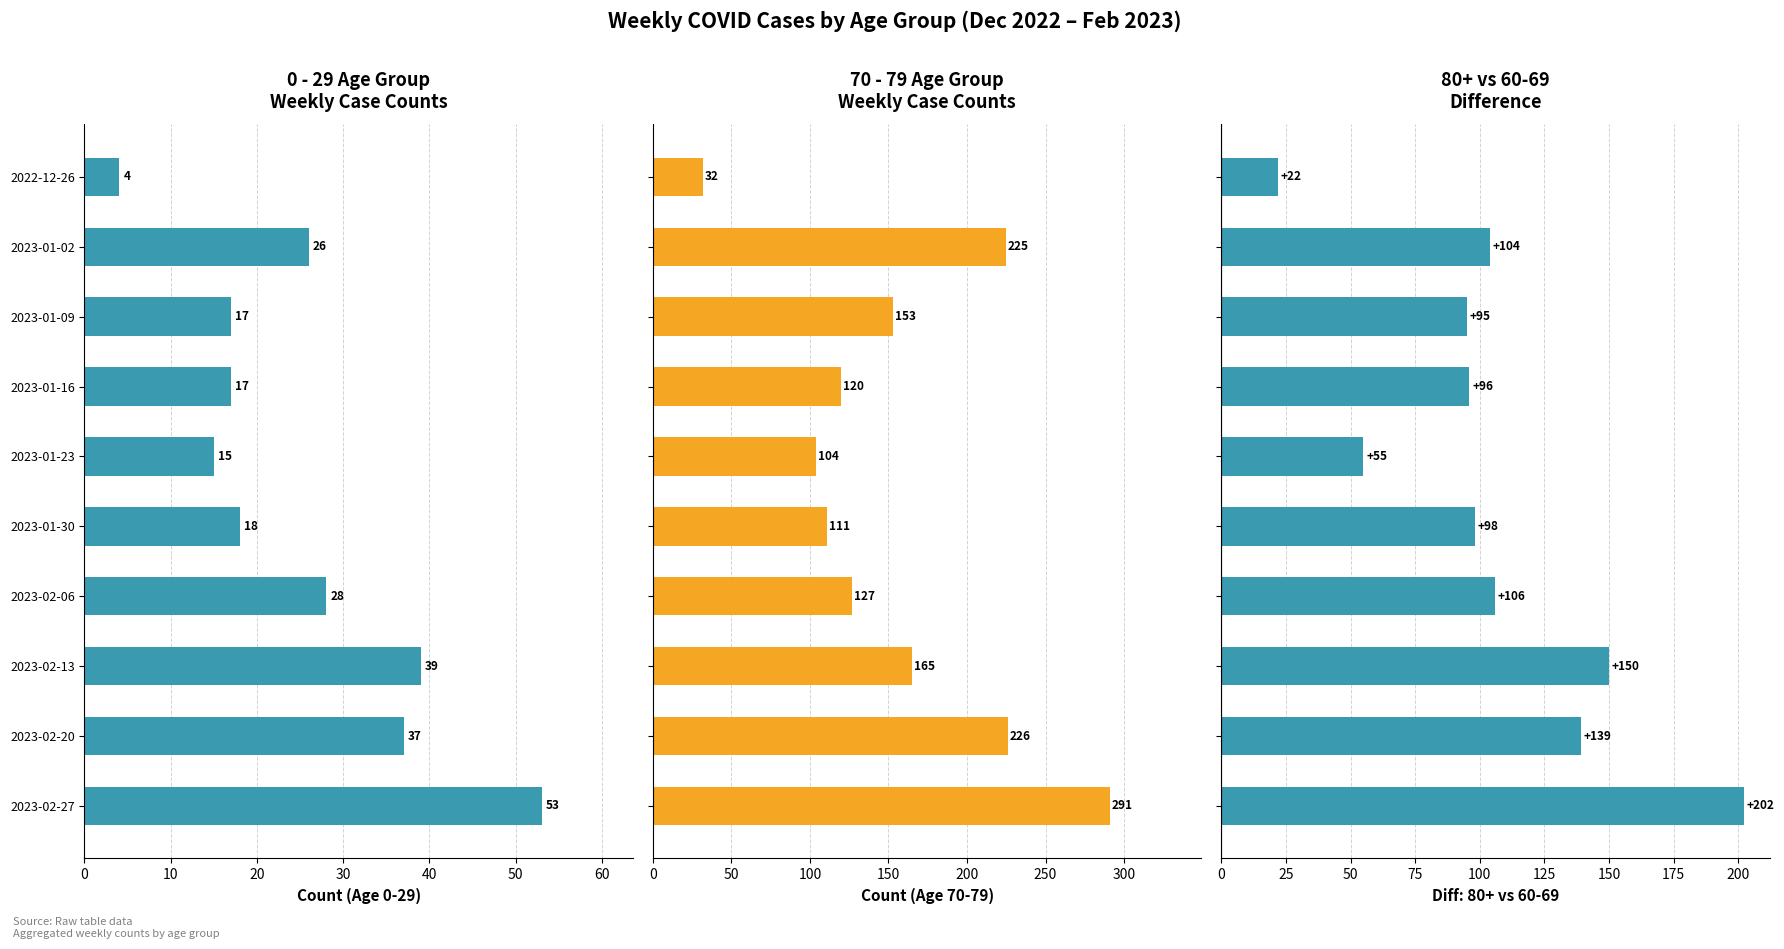

How many data points in 70 - 79 are less than 153?

5